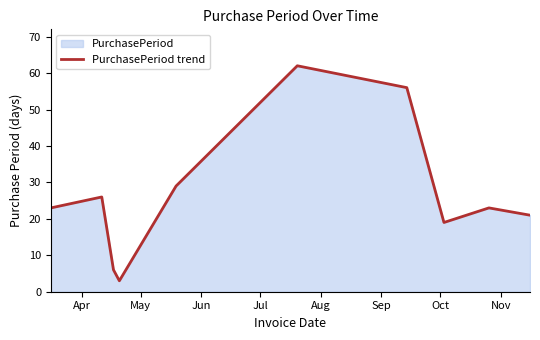

What is the difference between the maximum and second lowest values?

56